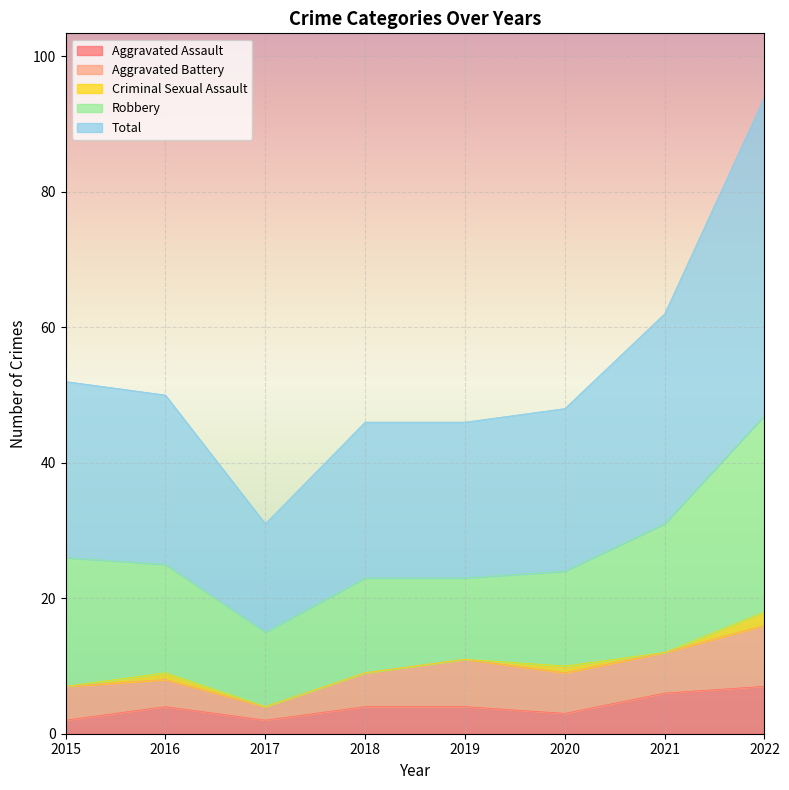

How many positive values does the Criminal Sexual Assault series have?

3